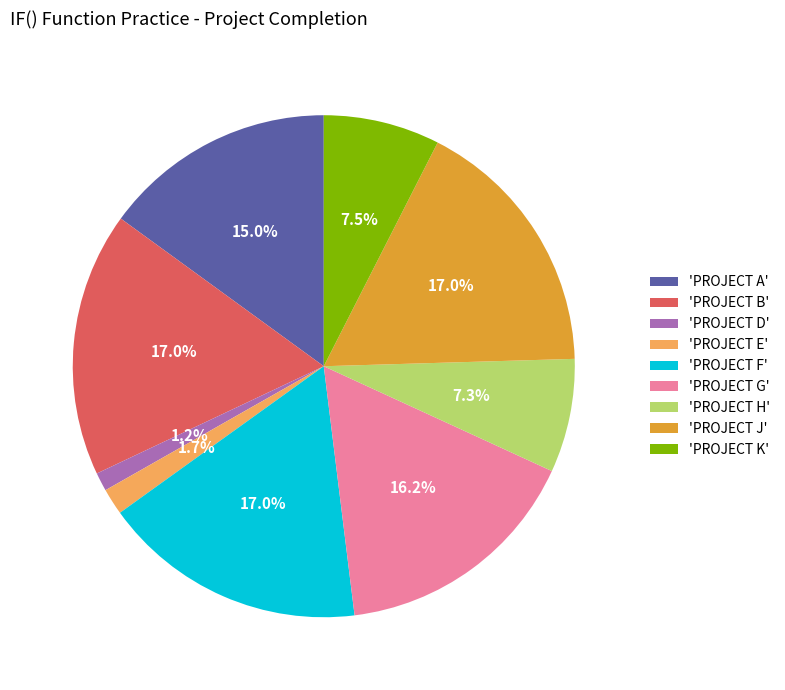

Between 'PROJECT A' and 'PROJECT H', which is larger?

'PROJECT A'